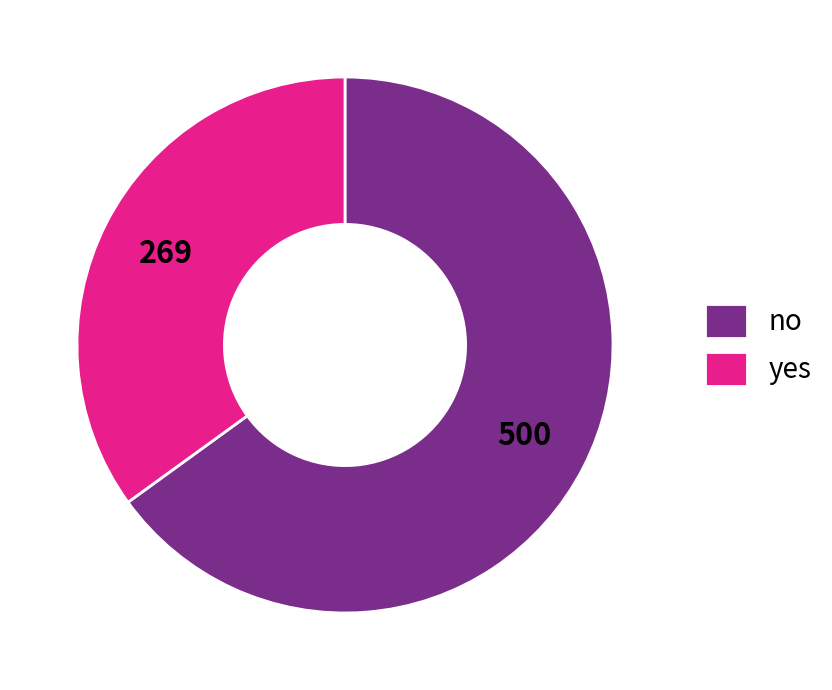

Count the number of slices in the pie.

2